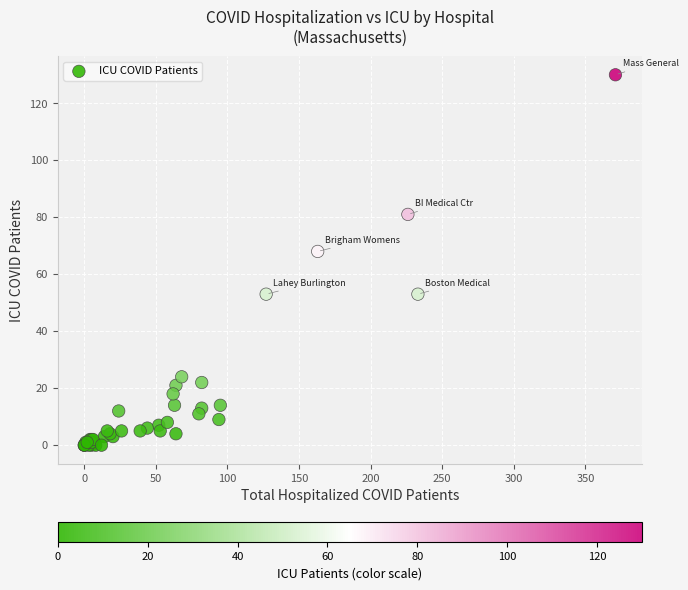

What Y value in the scatter plot is closest to 65?

68